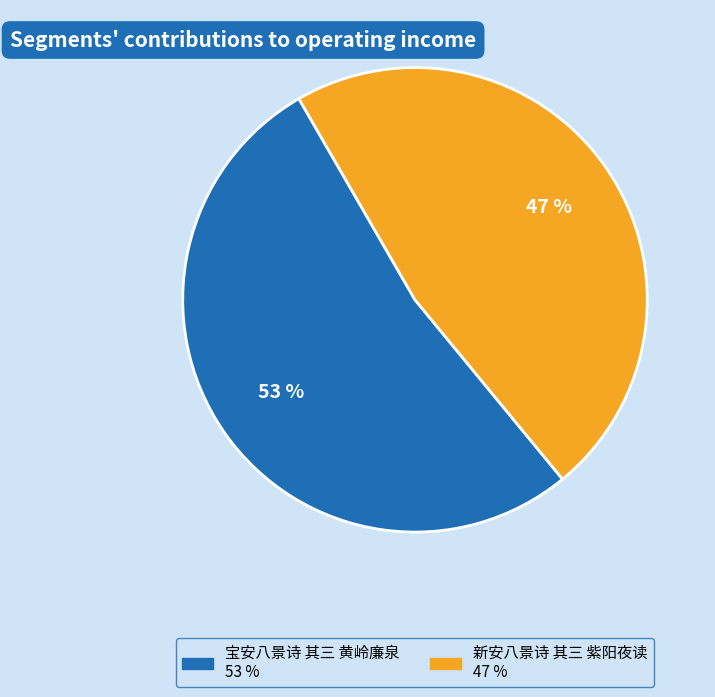

What is the smallest slice in the pie chart?

新安八景诗 其三 紫阳夜读